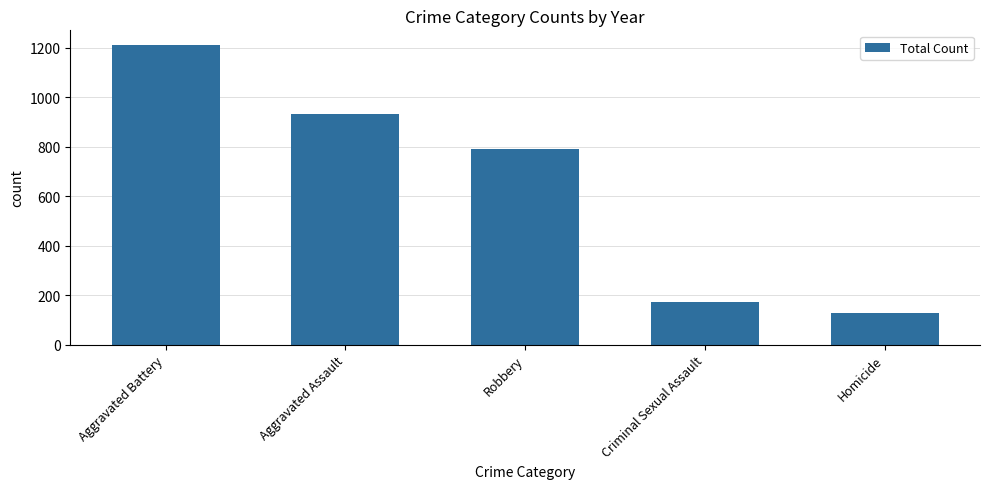

At which label is the value closest to 668?

Robbery